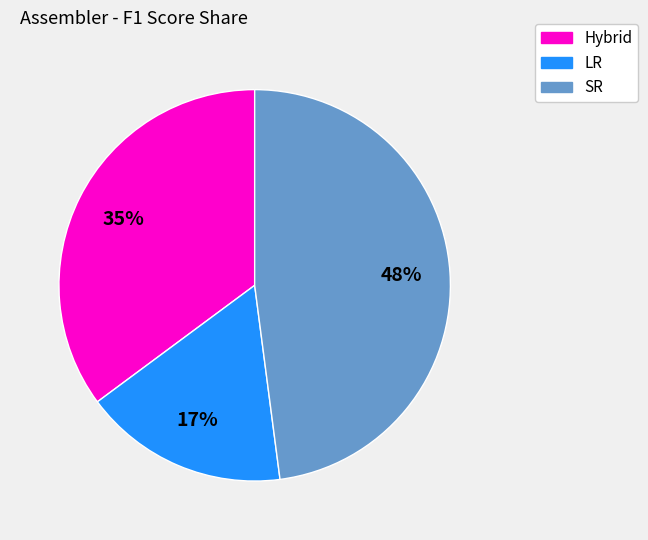

How many segments does this pie chart have?

3